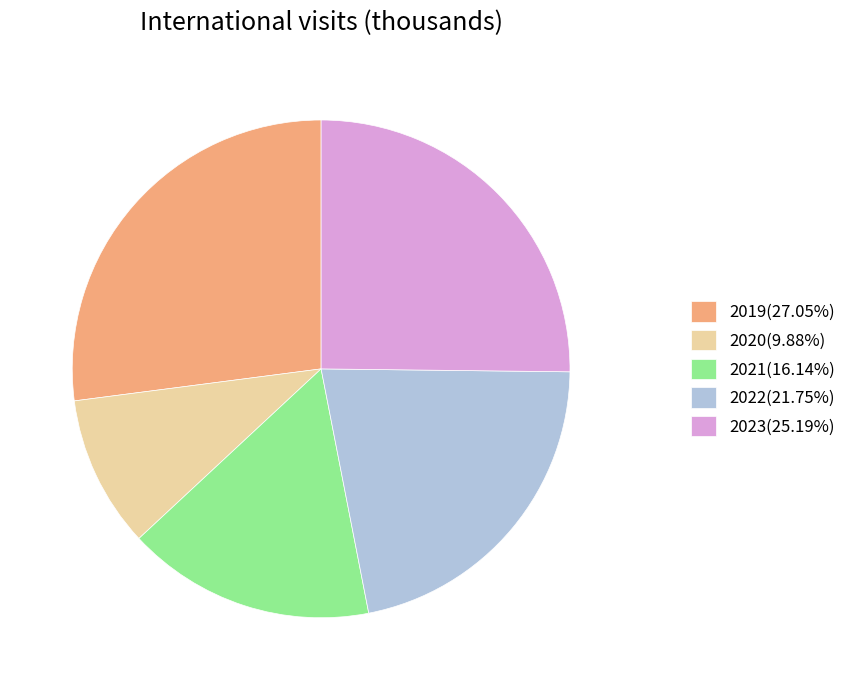

Does 2022(21.75%) represent more than half of the total?

No